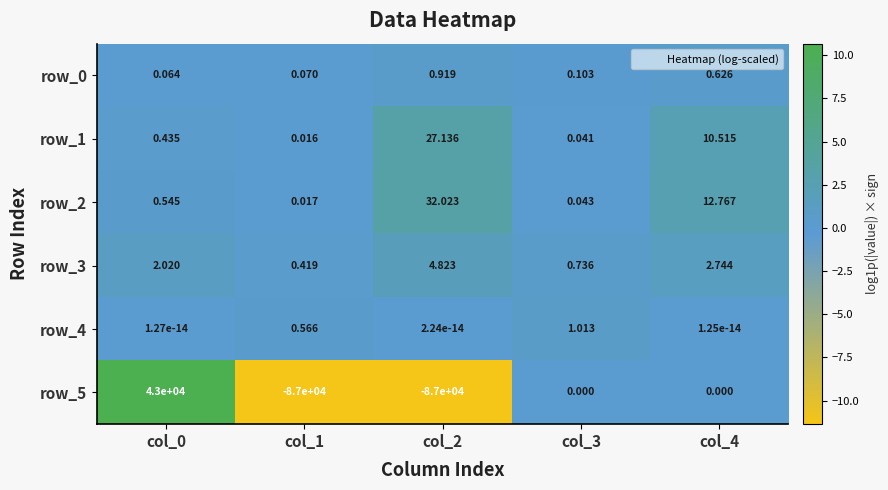

What is the sum of all row_1 values?

38.1